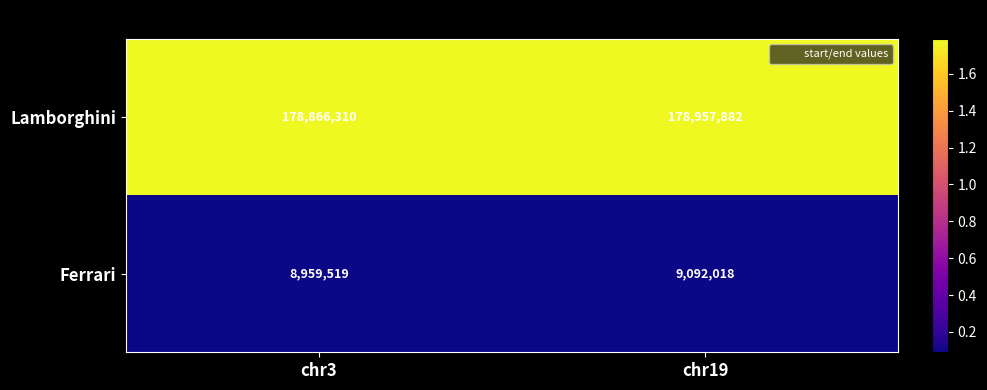

What is the greatest value displayed?

178957882